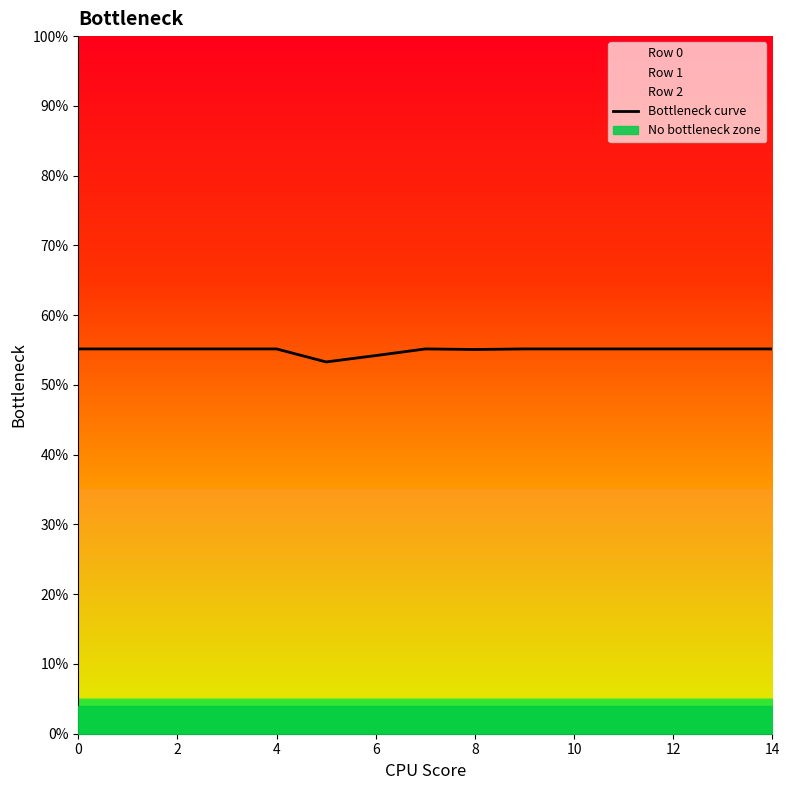

What is the value of the 11th point from the left?

0.5